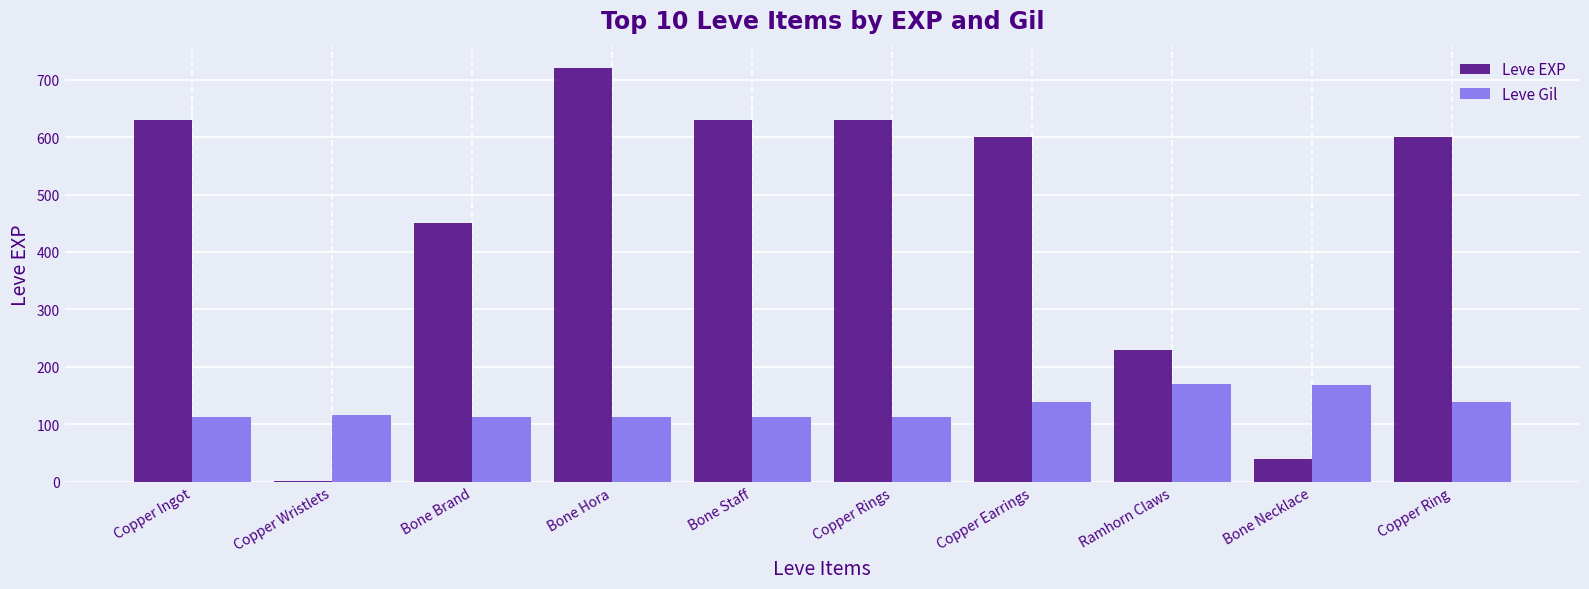

Which series has the largest total across all categories?

Leve EXP